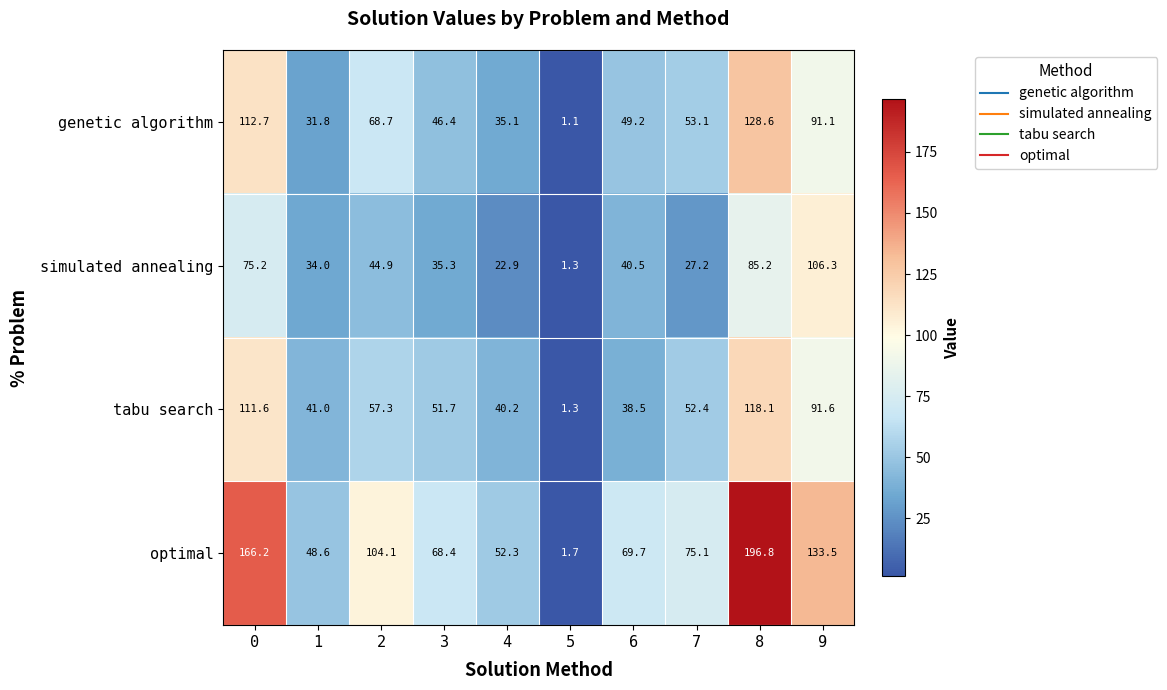

List the series in order of their peak value, lowest first.

simulated annealing, tabu search, genetic algorithm, optimal